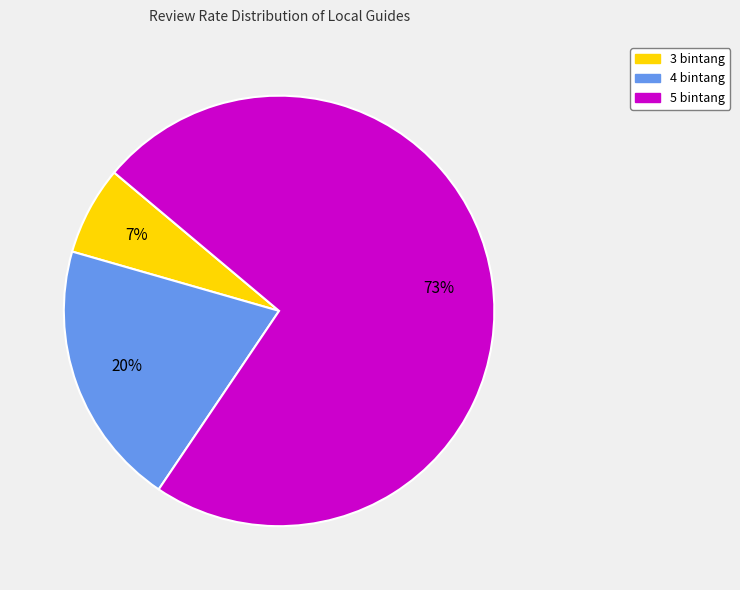

Is the sum of 4 bintang and 5 bintang greater than half?

Yes